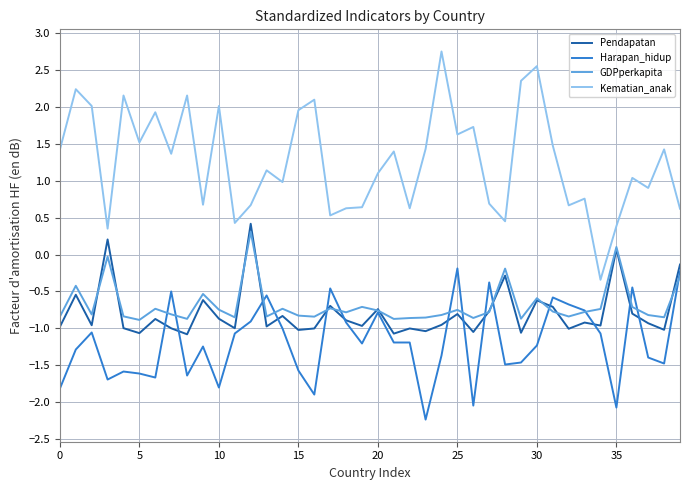

Which series has the largest total across all categories?

Kematian_anak